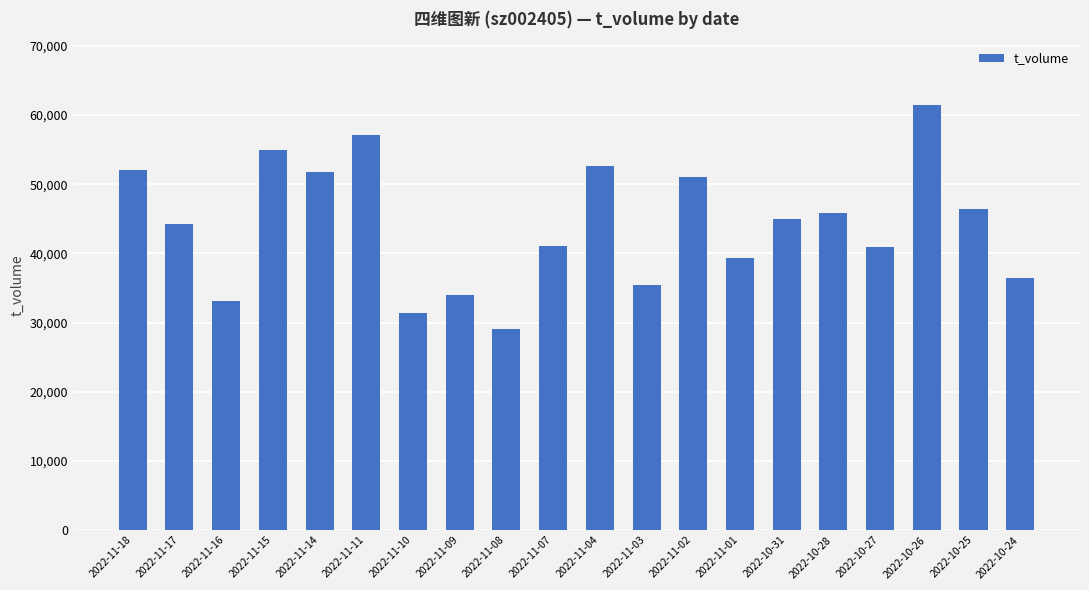

What is the ratio of the value at 2022-10-28 to the value at 2022-10-26?

0.7